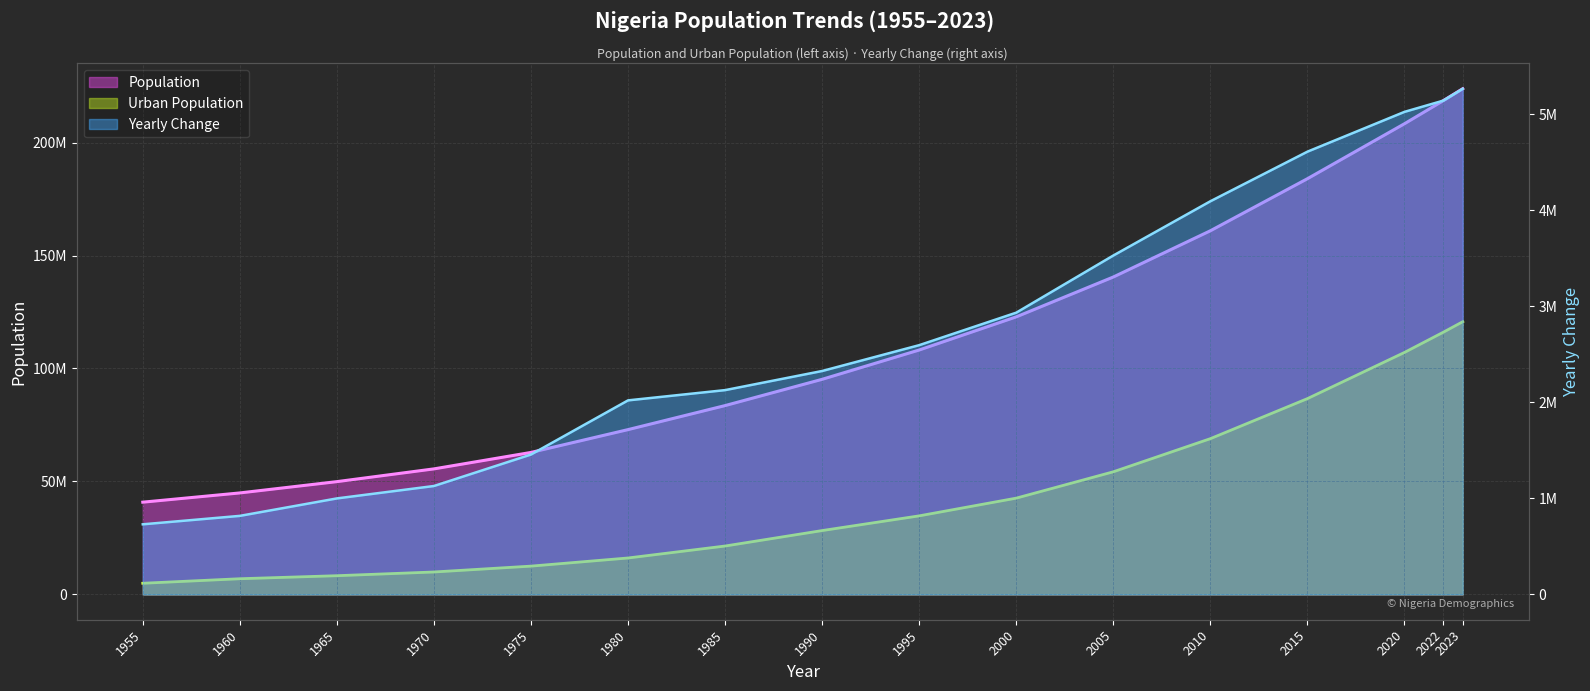

The Population series shows 224608301 at 2005. True or false?

False